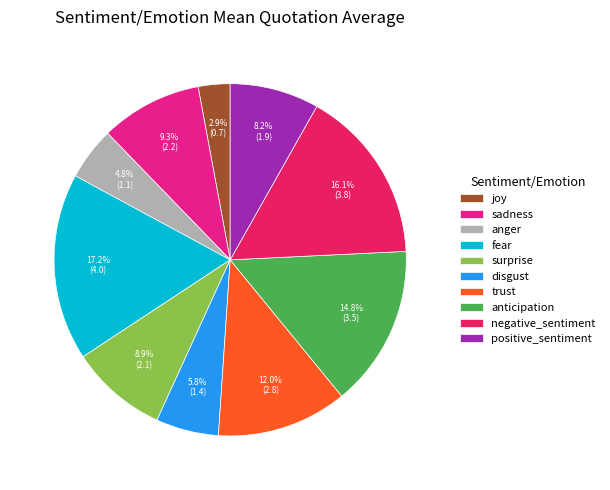

What is the ratio of the value at joy to the value at disgust?

0.5